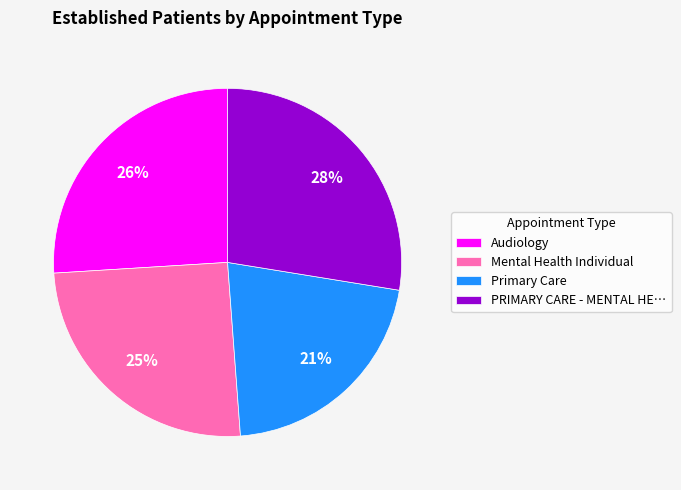

To the nearest percent, what percentage of the pie is Mental Health Individual?

25%